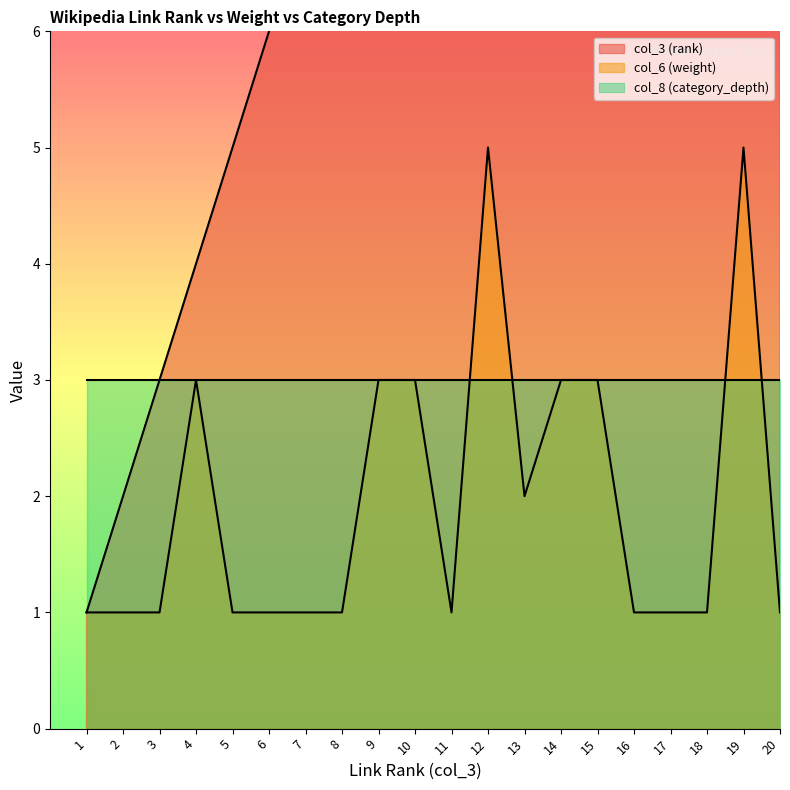

Which series has the widest spread of values?

col_3 (rank)